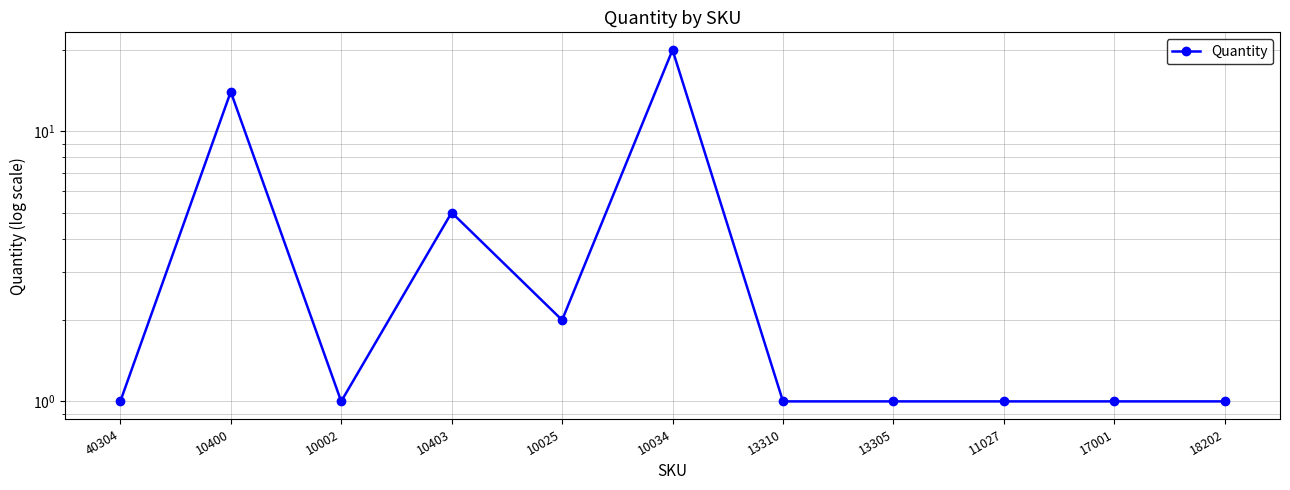

What is the label of the 7th point from the left?

13310